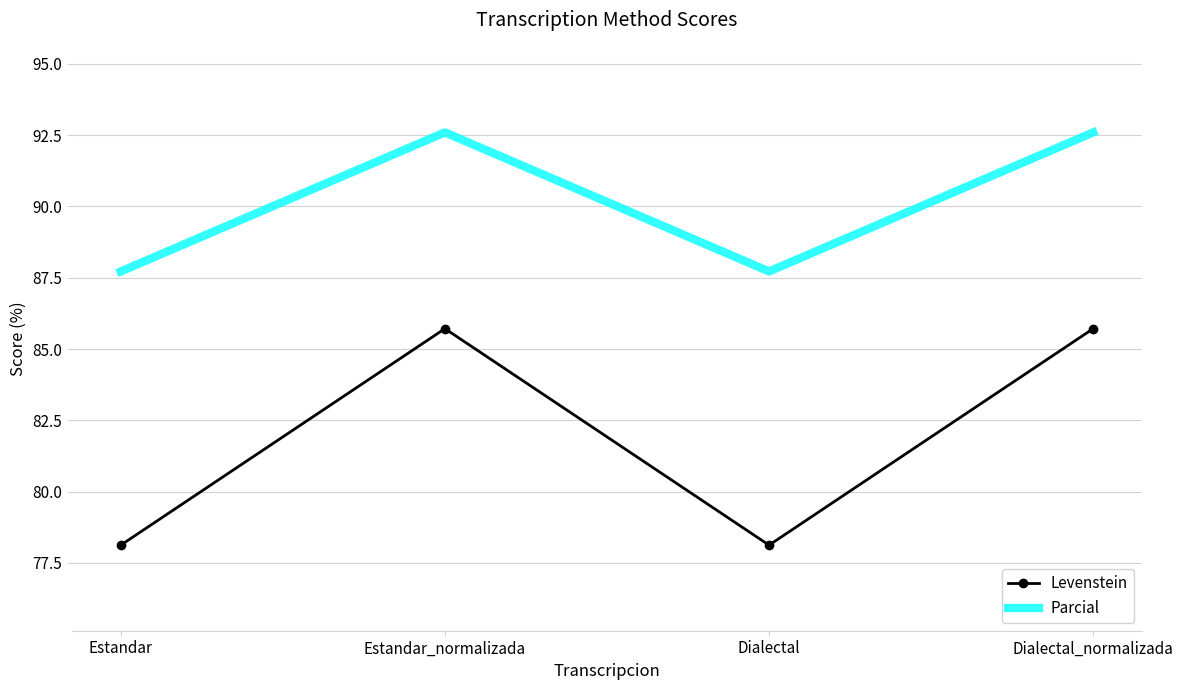

What is the highest value of the Parcial series?

92.6